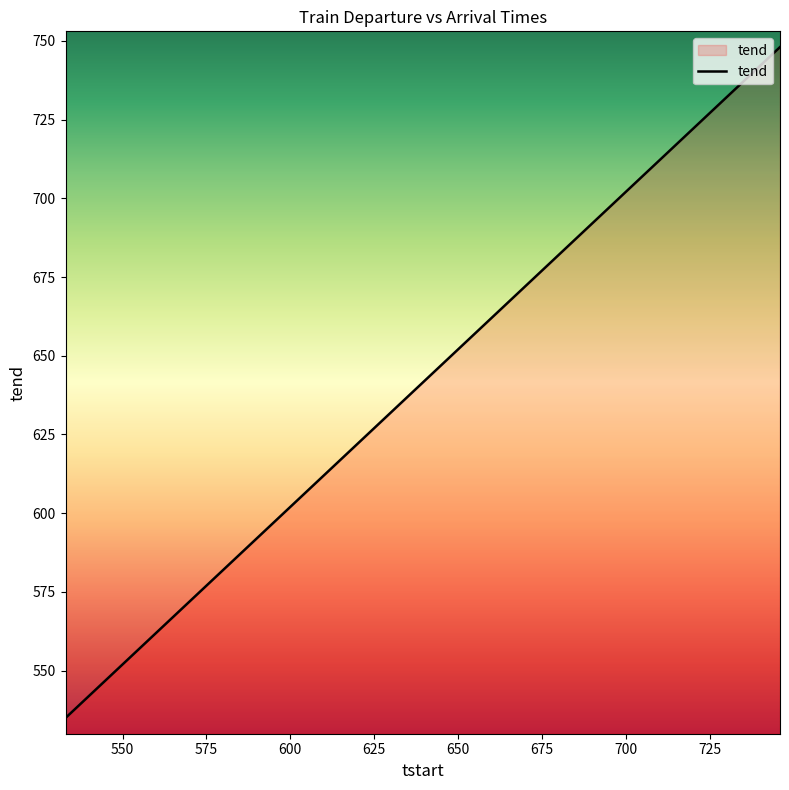

What is the maximum value shown in the chart?

748